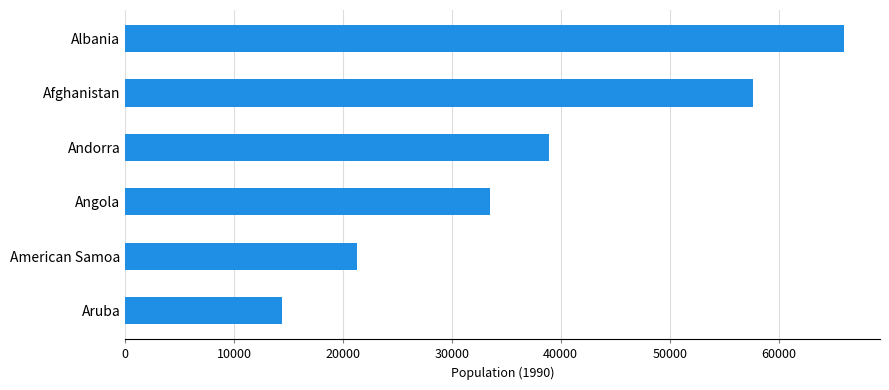

Where is the data nearest to the value 40228?

Andorra